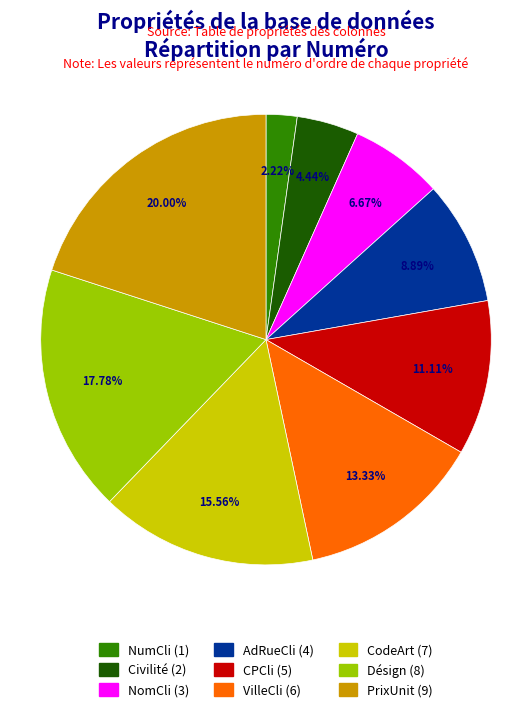

Does NomCli represent more than half of the total?

No